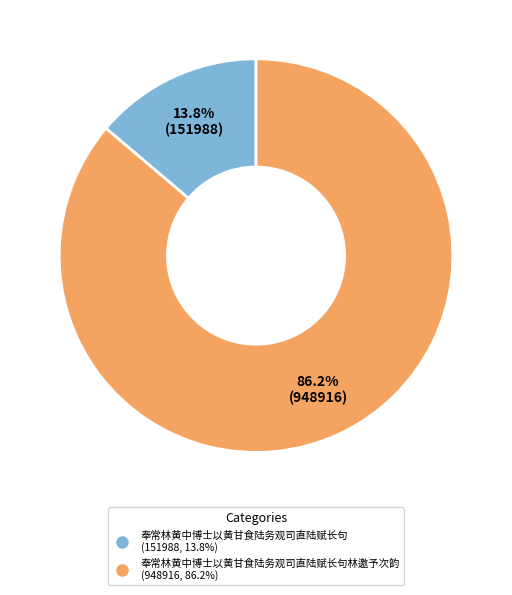

Count the number of slices in the pie.

2